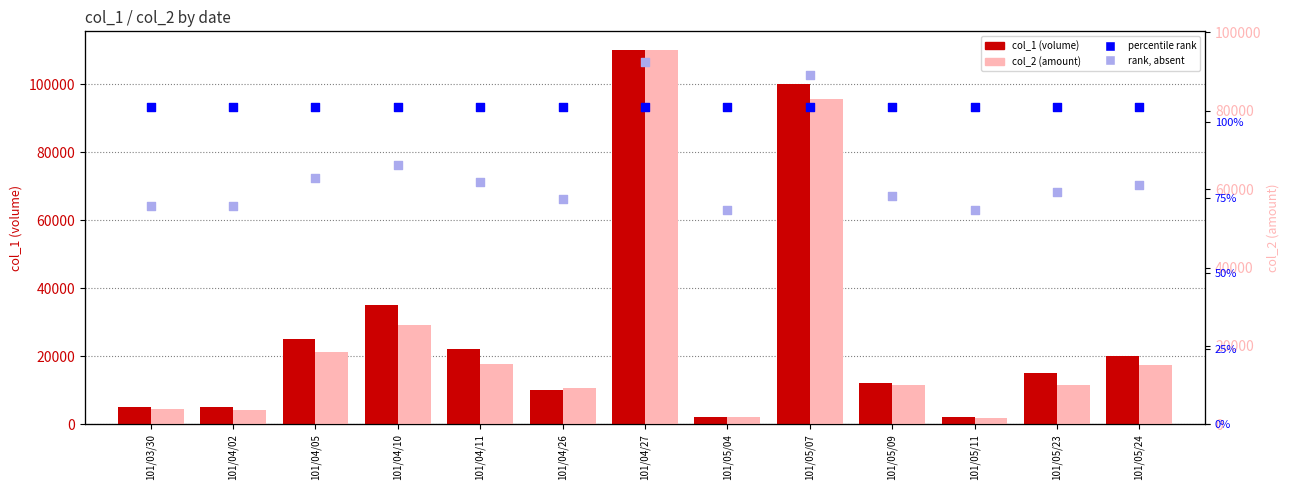

Which series contains the lowest Y value?

rank, absent